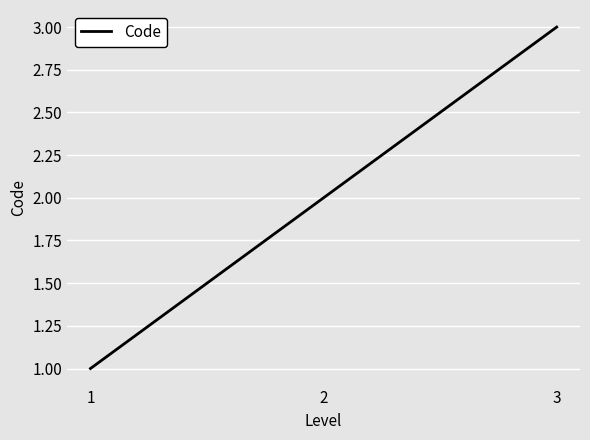

Which category has the lowest value across all series?

1